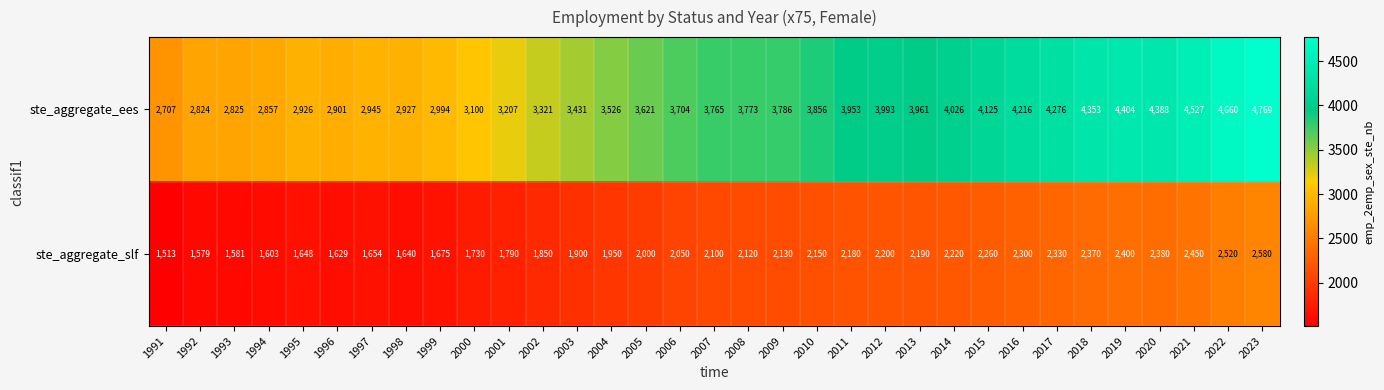

Which label corresponds to the smallest value in the chart?

1991